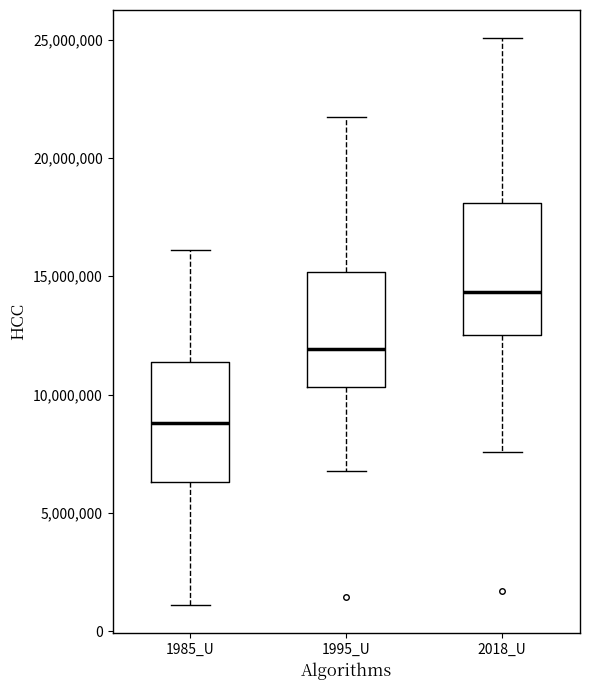

Where does the upper whisker of the box for 1995_U end on the y-axis? The values are not printed on the chart, so give them approximately, as read against the axis.

21500000